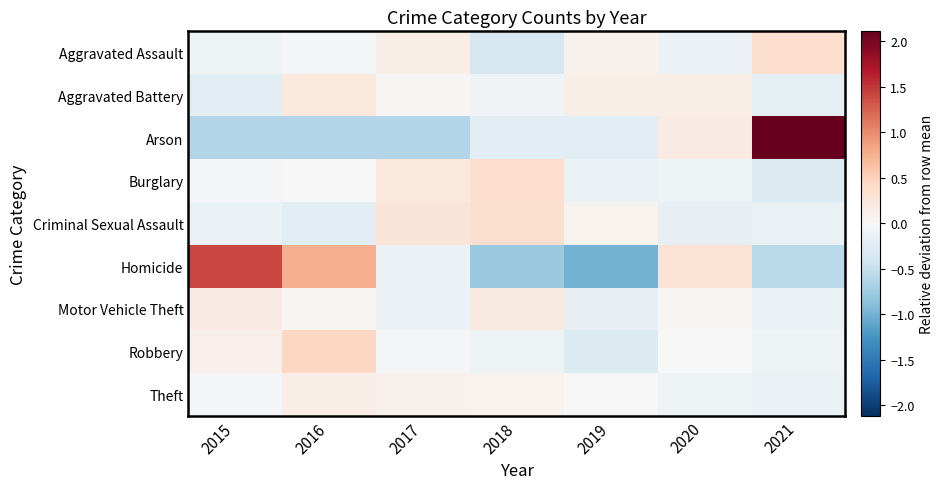

Reading right to left, what are all the values shown in this chart?

Aggravated Assault: 2021=0.4	2020=-0.1	2019=0.1	2018=-0.3	2017=0.1	2016=-0.0	2015=-0.1
Aggravated Battery: 2021=-0.2	2020=0.1	2019=0.1	2018=-0.1	2017=0.0	2016=0.2	2015=-0.2
Arson: 2021=2.1	2020=0.2	2019=-0.2	2018=-0.2	2017=-0.6	2016=-0.6	2015=-0.6
Burglary: 2021=-0.3	2020=-0.1	2019=-0.1	2018=0.4	2017=0.2	2016=-0.0	2015=-0.0
Criminal Sexual Assault: 2021=-0.1	2020=-0.2	2019=0.1	2018=0.3	2017=0.3	2016=-0.2	2015=-0.1
Homicide: 2021=-0.6	2020=0.3	2019=-1.0	2018=-0.8	2017=-0.1	2016=0.8	2015=1.4
Motor Vehicle Theft: 2021=-0.1	2020=0.0	2019=-0.2	2018=0.2	2017=-0.1	2016=0.0	2015=0.2
Robbery: 2021=-0.1	2020=0.0	2019=-0.3	2018=-0.1	2017=-0.0	2016=0.4	2015=0.1
Theft: 2021=-0.1	2020=-0.1	2019=-0.0	2018=0.1	2017=0.1	2016=0.1	2015=-0.0